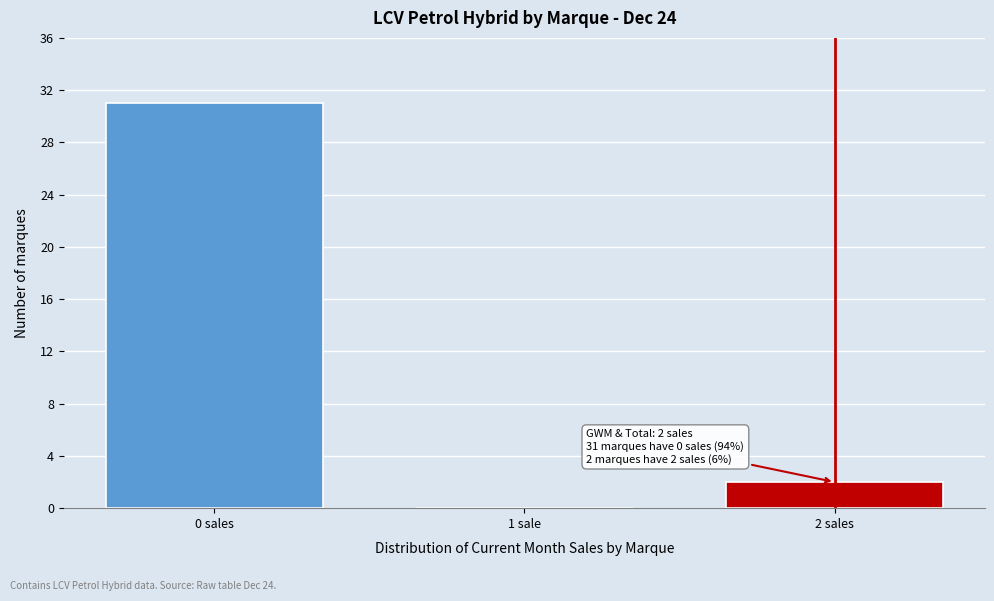

Reading left to right, what are all the values shown in this chart?

0 sales=31	1 sale=0	2 sales=2